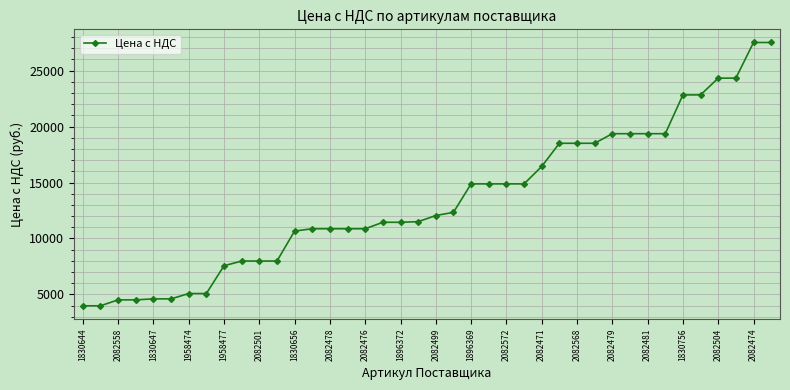

What is the average value?

13474